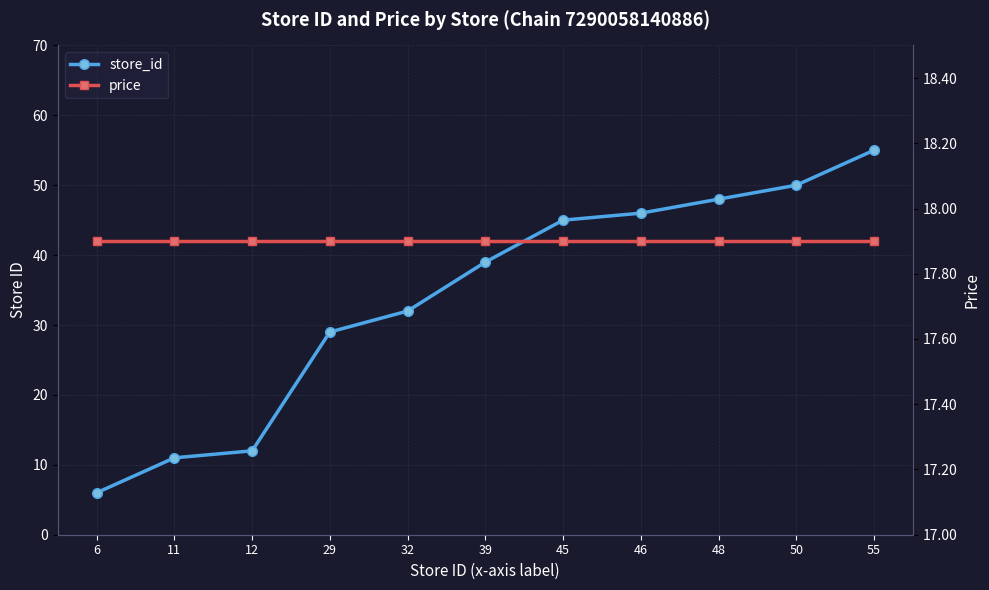

At which category is the sum across all series the highest?

55